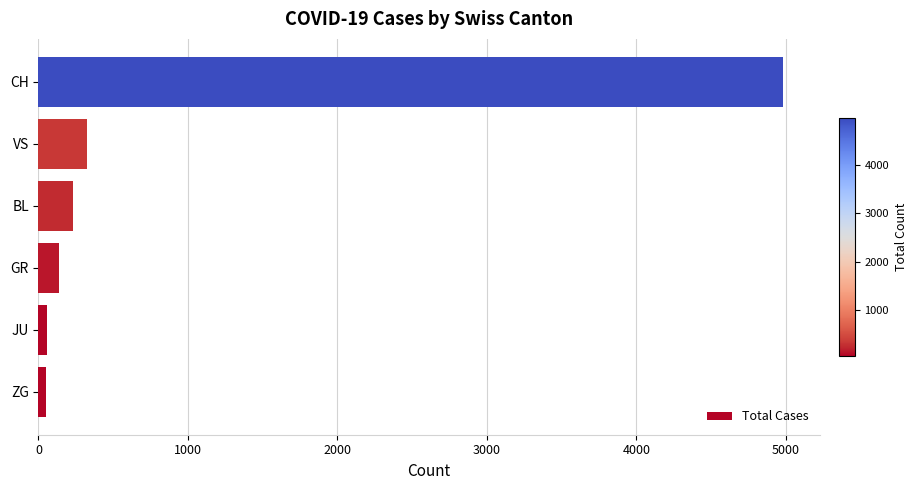

What is the maximum value shown in the chart?

4979